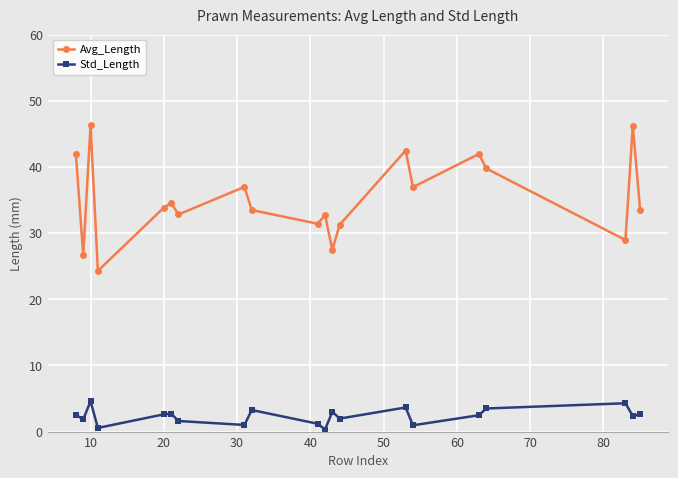

Which series has the widest spread of values?

Avg_Length